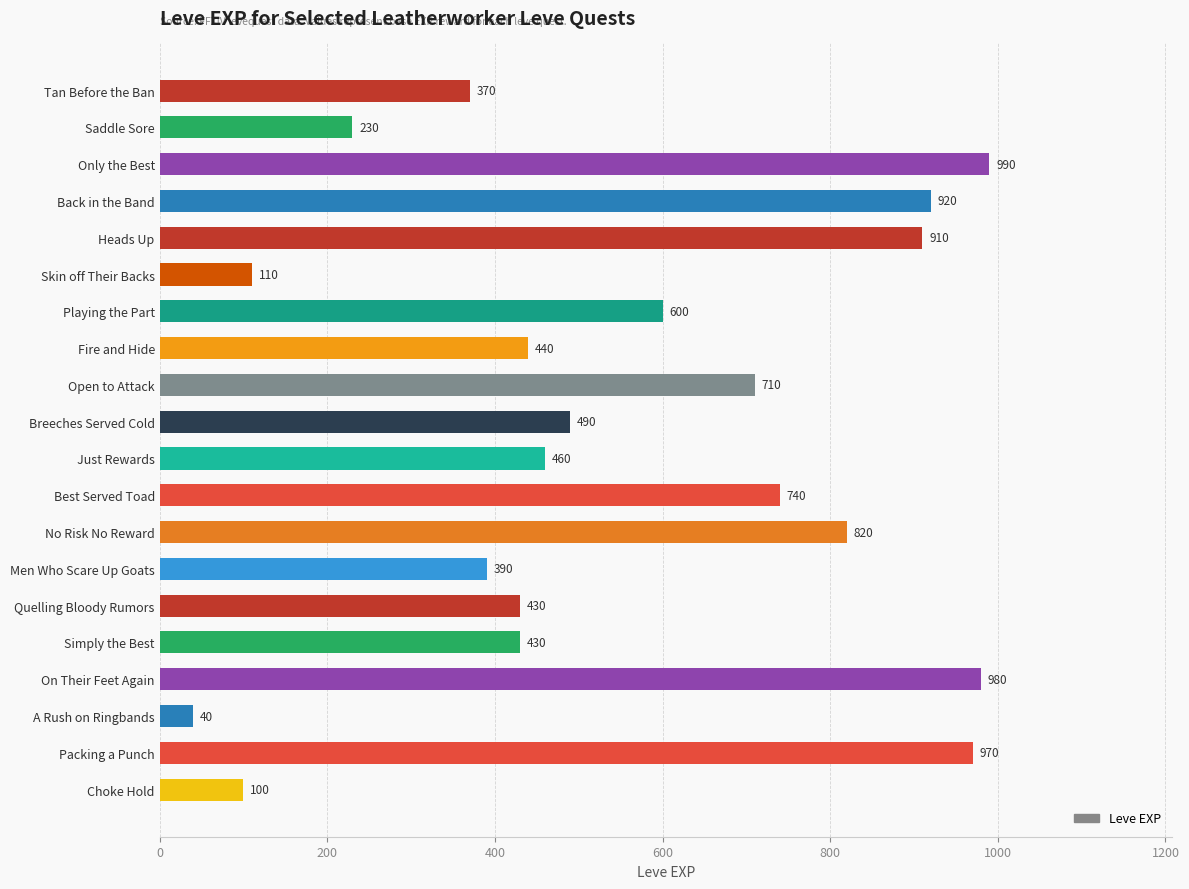

What is the difference between the maximum and minimum values?

950